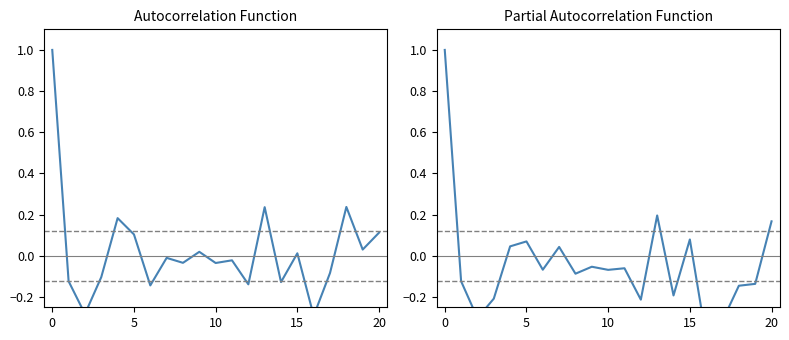

The PACF series shows -0.0 at 6. True or false?

False